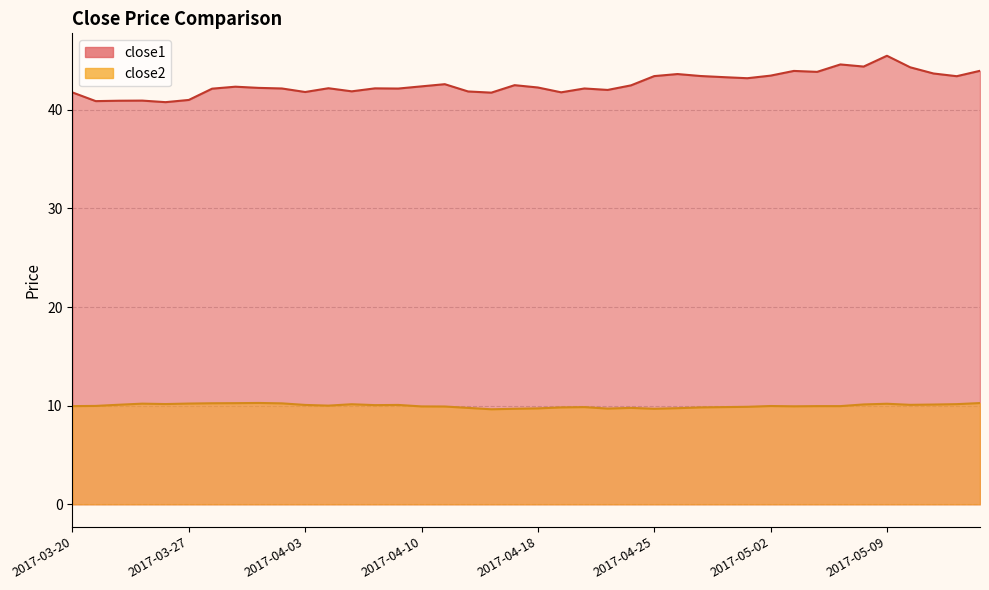

At which category does close1 reach its first local valley?

2017-03-21